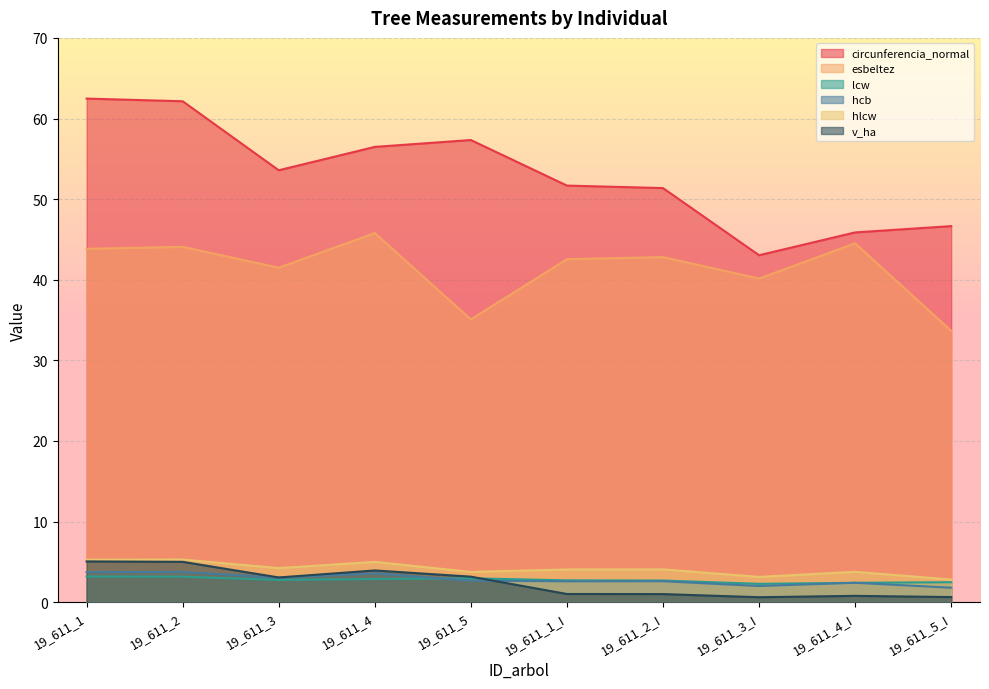

What are all the series names shown in the legend?

circunferencia_normal, esbeltez, lcw, hcb, hlcw, v_ha